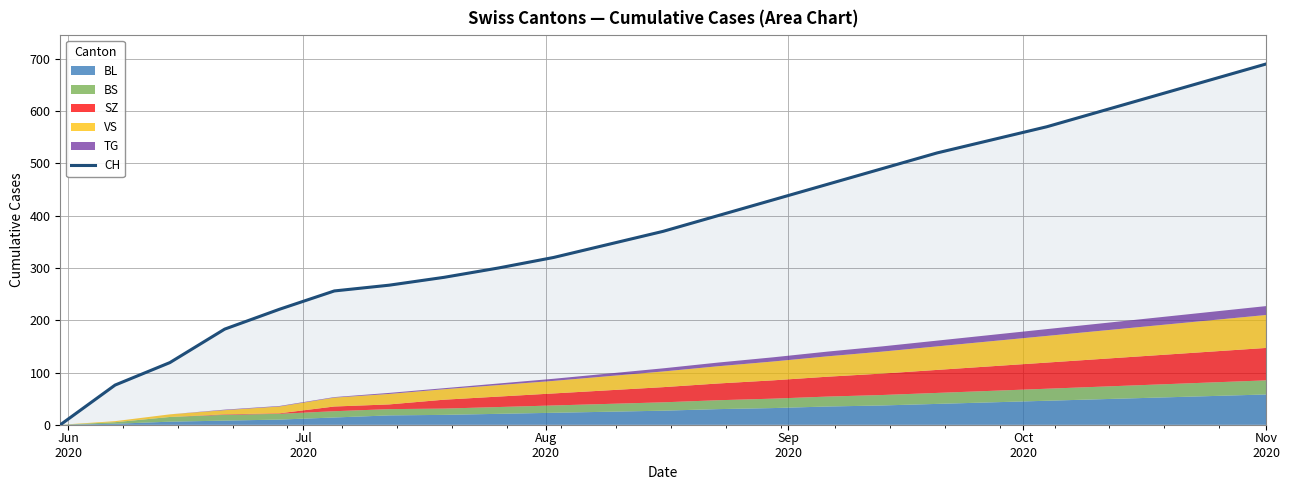

What is the maximum value shown in the chart?

690